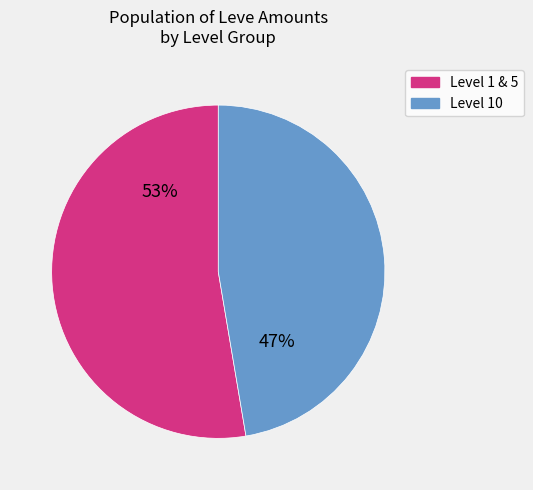

To the nearest percent, what is the average slice percentage?

50%